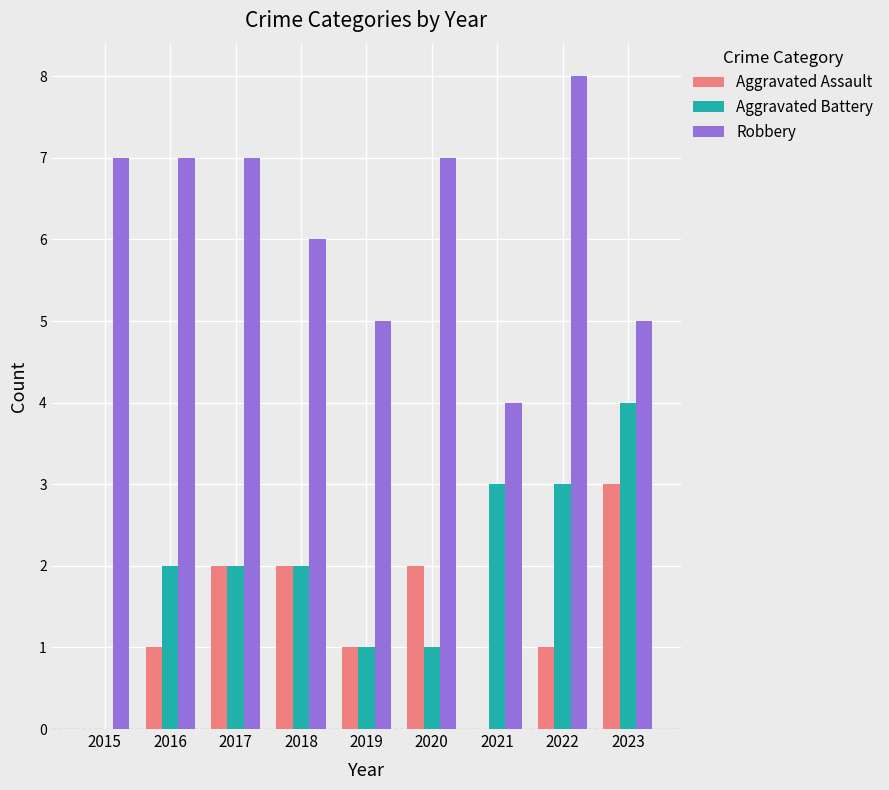

What is the difference between the Robbery values at 2021 and 2018?

2